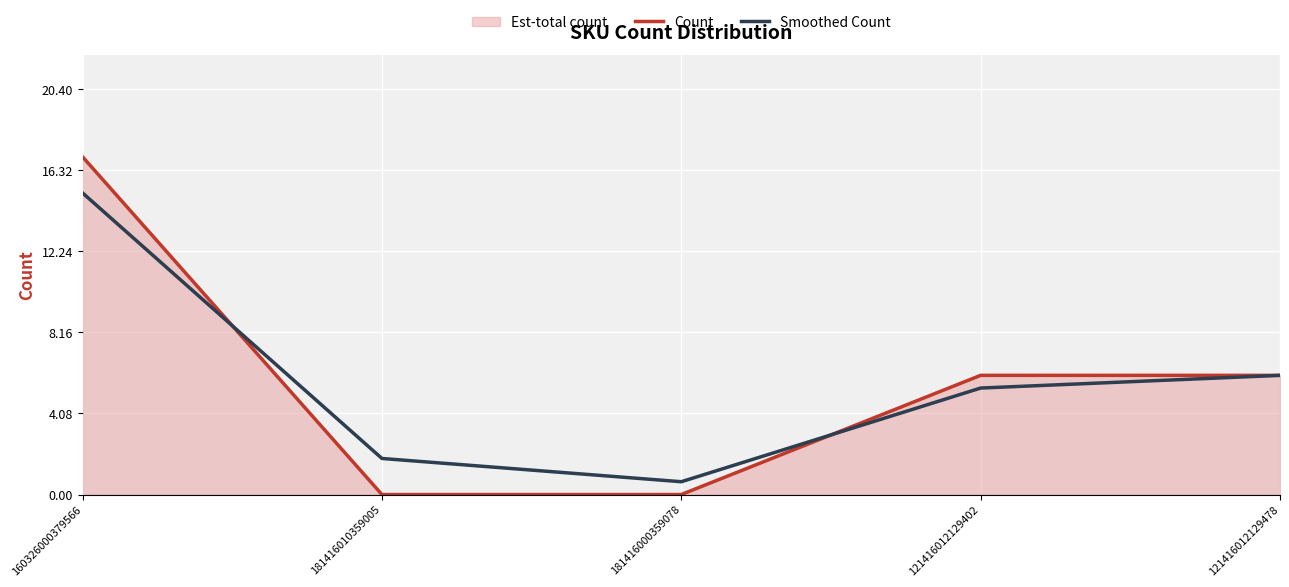

What is the sum of all Smoothed Count values?

29.0